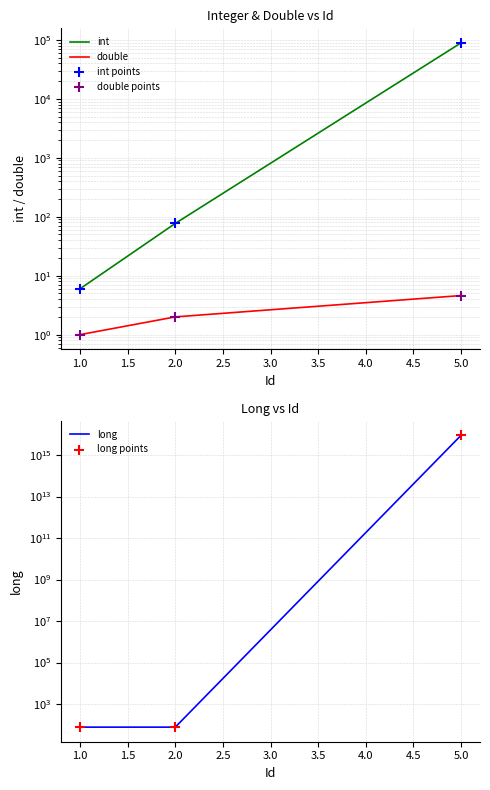

Which series has the largest total across all categories?

long